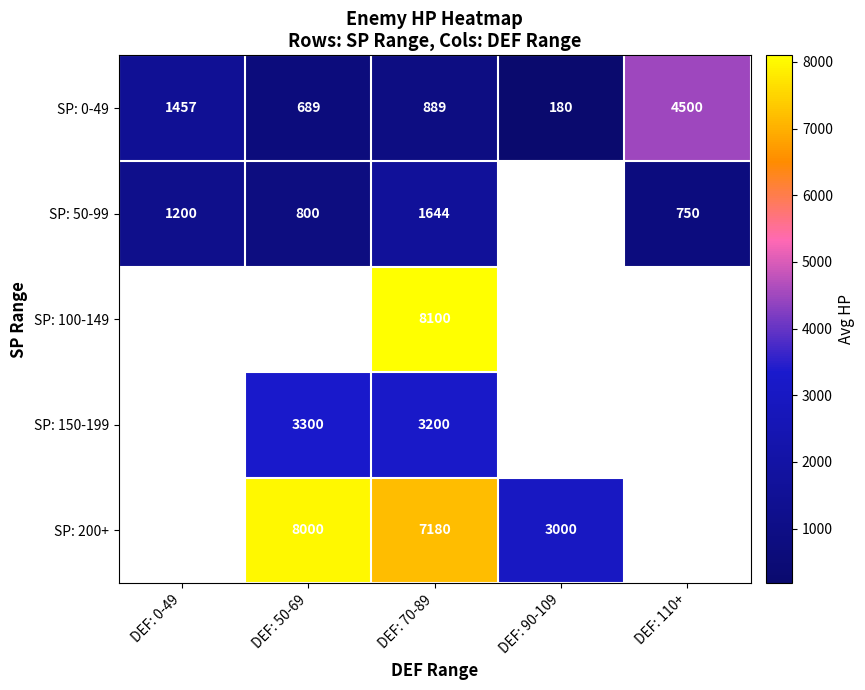

Is the value of SP: 150-199 at DEF: 70-89 greater than the value of SP: 0-49 at DEF: 50-69?

Yes